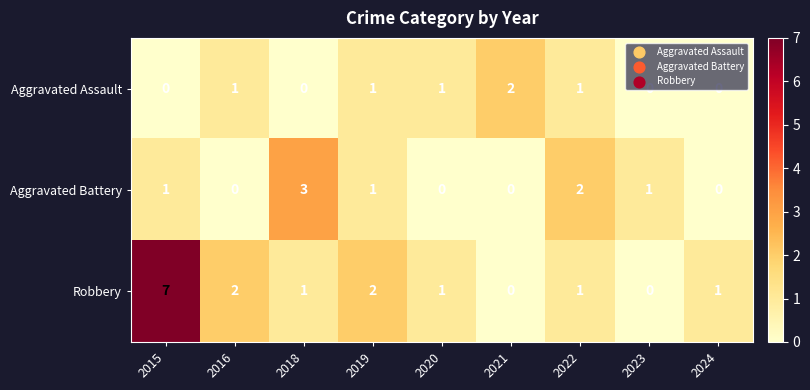

Rank the series by their average value, from lowest to highest.

Aggravated Assault, Aggravated Battery, Robbery